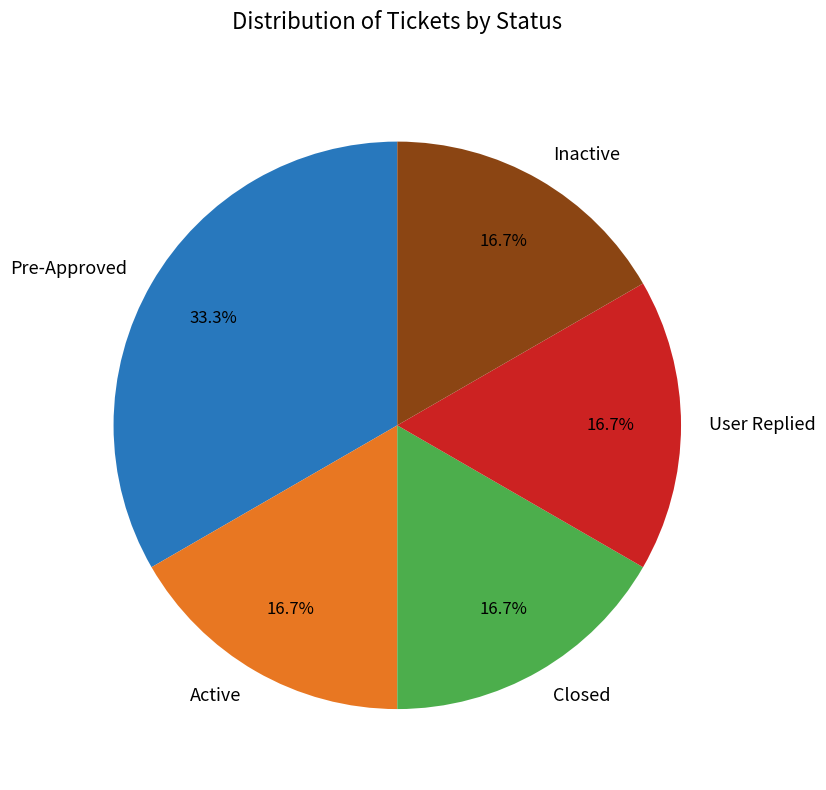

Which has a higher value, Pre-Approved or Closed?

Pre-Approved